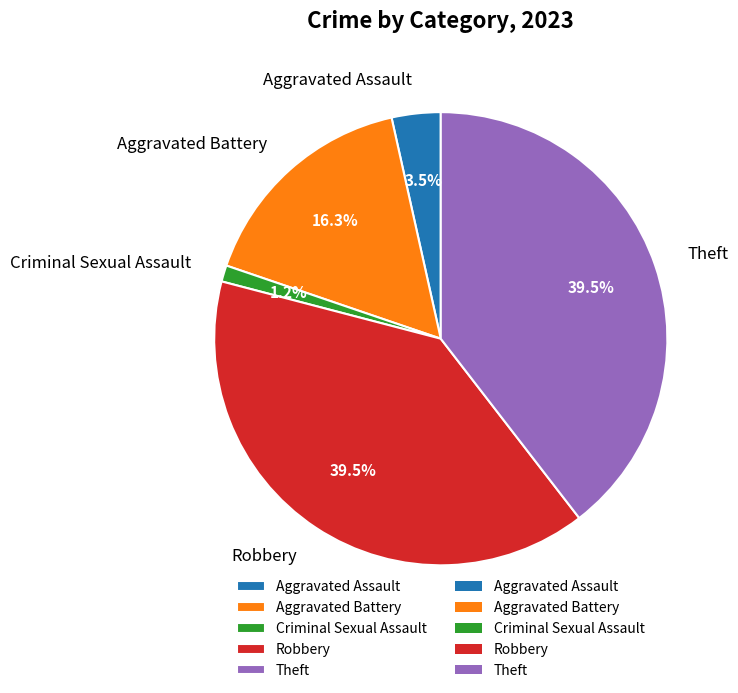

Does any single category account for the majority?

No